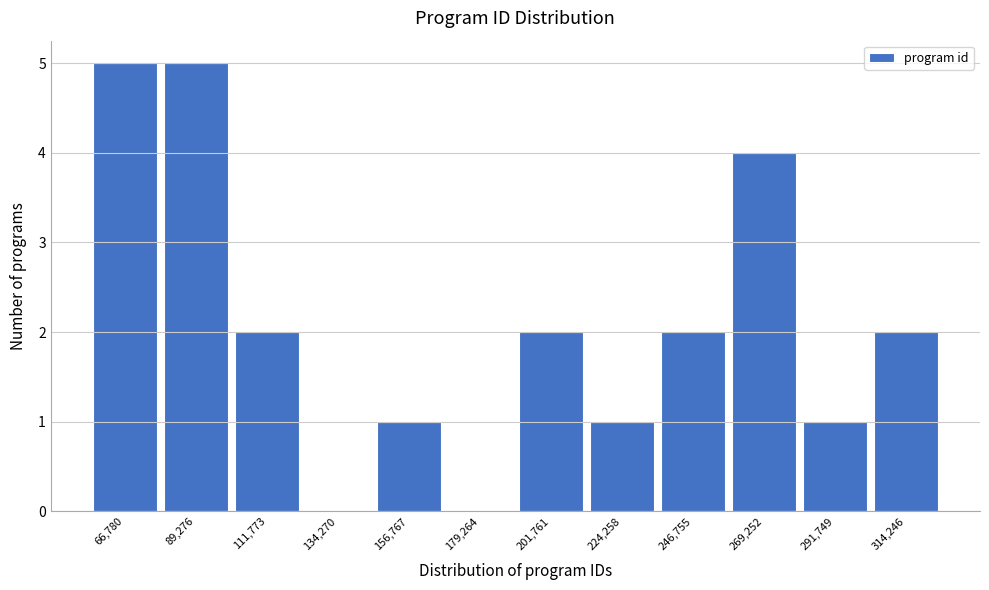

Reading left to right, what are all the values shown in this chart?

66,780=5	89,276=5	111,773=2	134,270=0	156,767=1	179,264=0	201,761=2	224,258=1	246,755=2	269,252=4	291,749=1	314,246=2